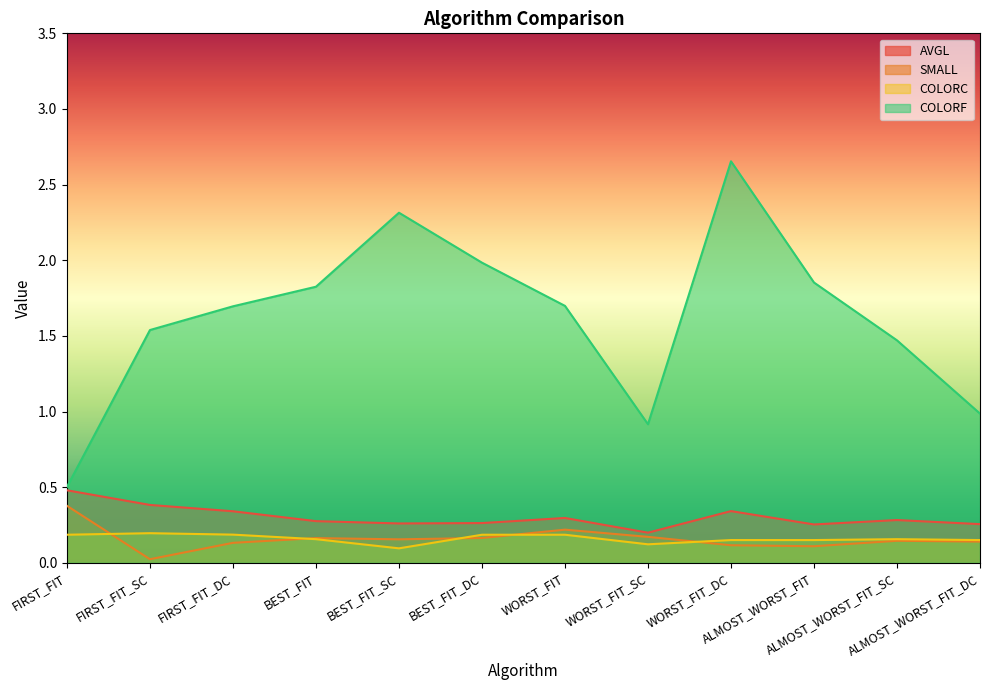

What are all the series names shown in the legend?

AVGL, SMALL, COLORC, COLORF